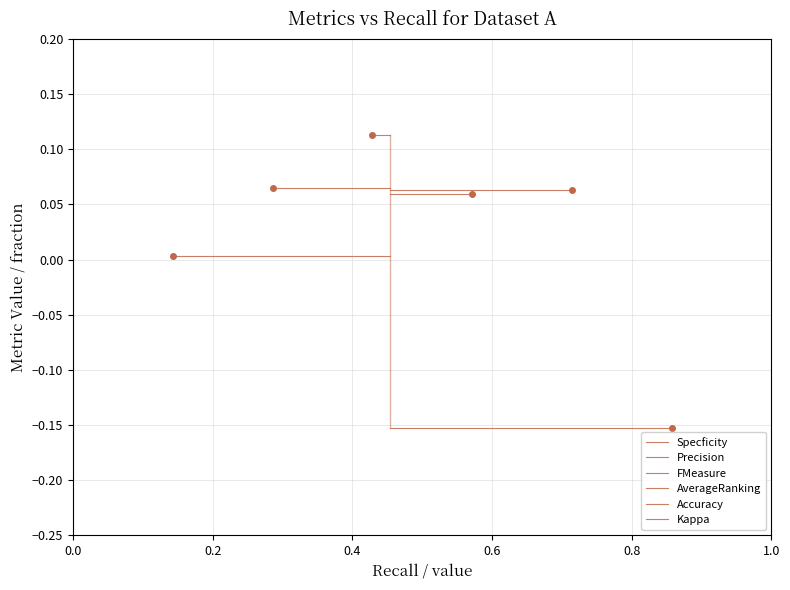

Count the number of data series in this chart.

6